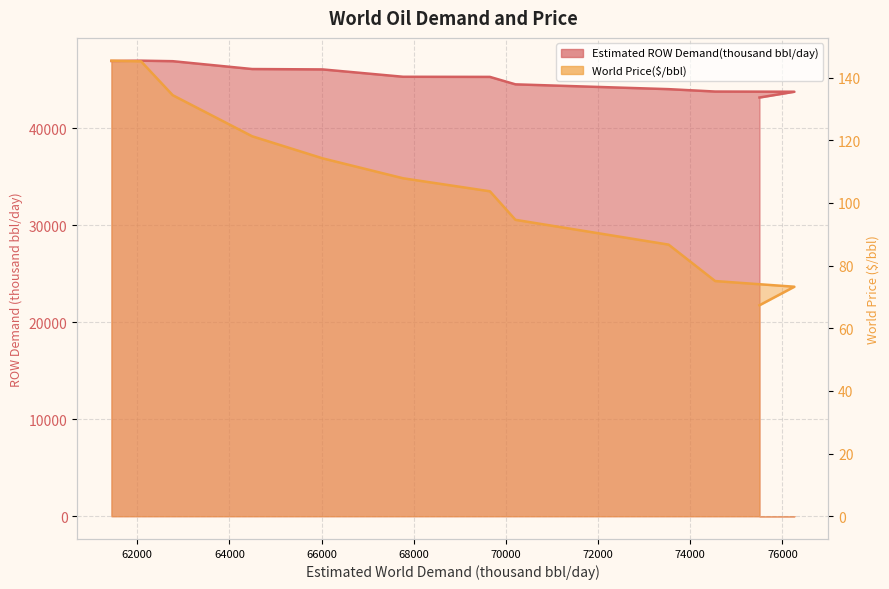

True or false: Estimated ROW Demand(thousand bbl/day) and World Price($/bbl) intersect in this chart.

False